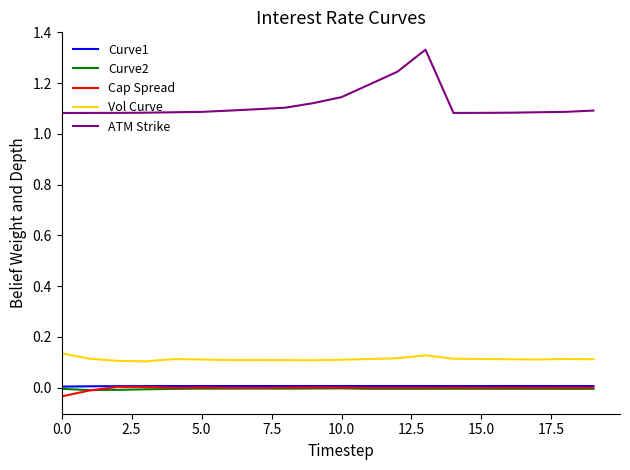

True or false: Curve1 and Vol Curve cross at least once.

False